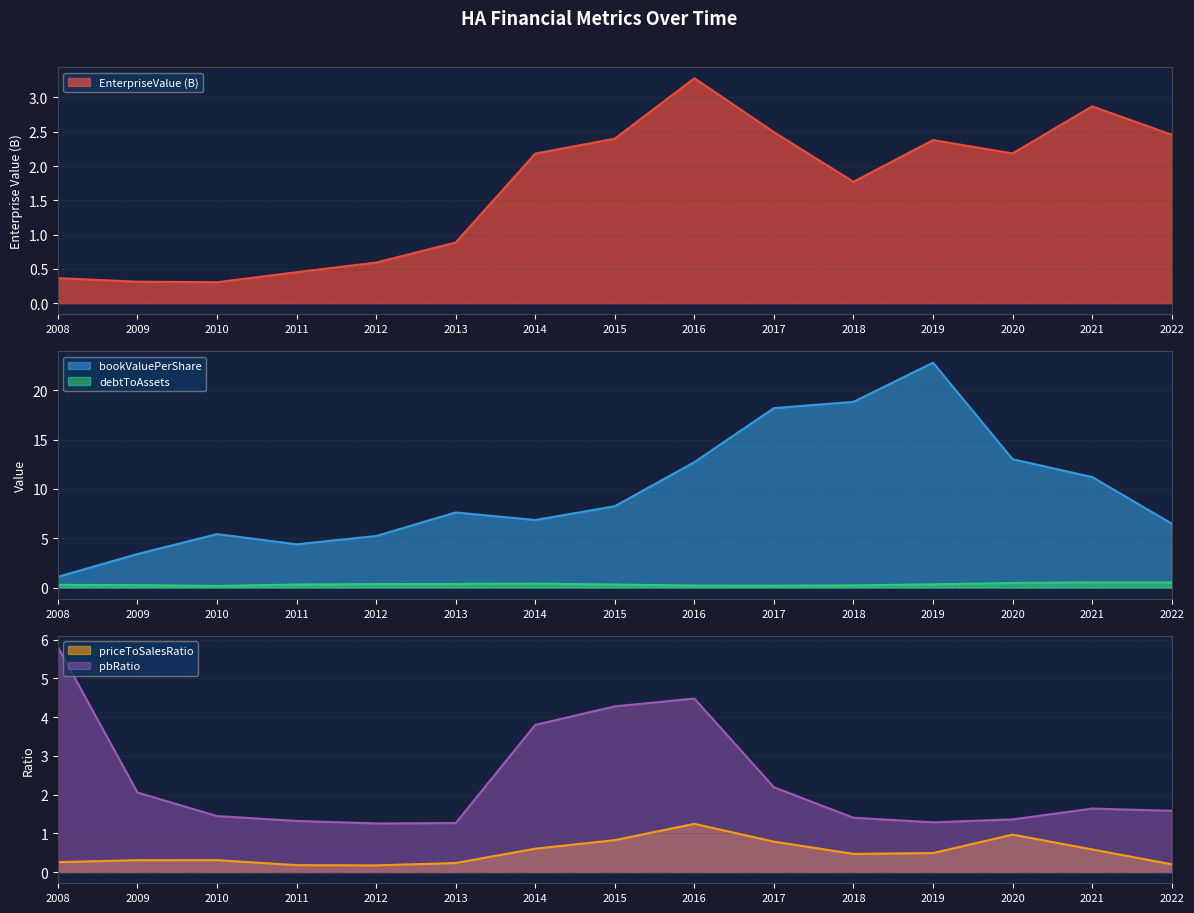

What is the difference between the maximum and second lowest values in the EnterpriseValue series?

3.0